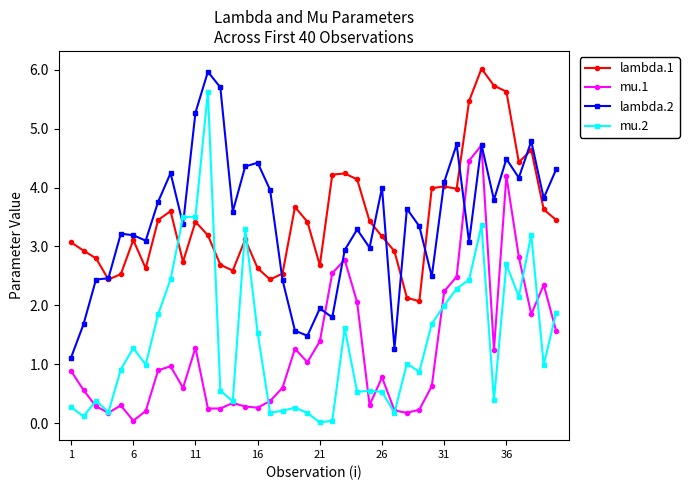

At how many categories does at least one series exceed 5?

7